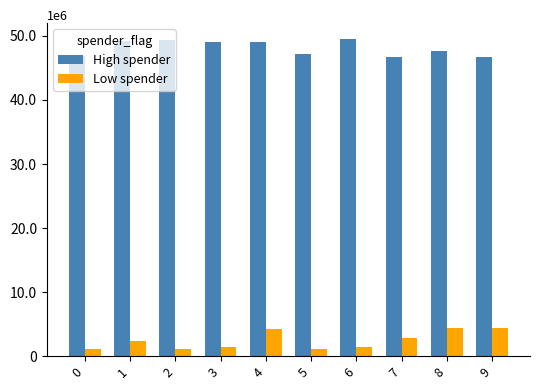

What are all the series names shown in the legend?

High spender, Low spender